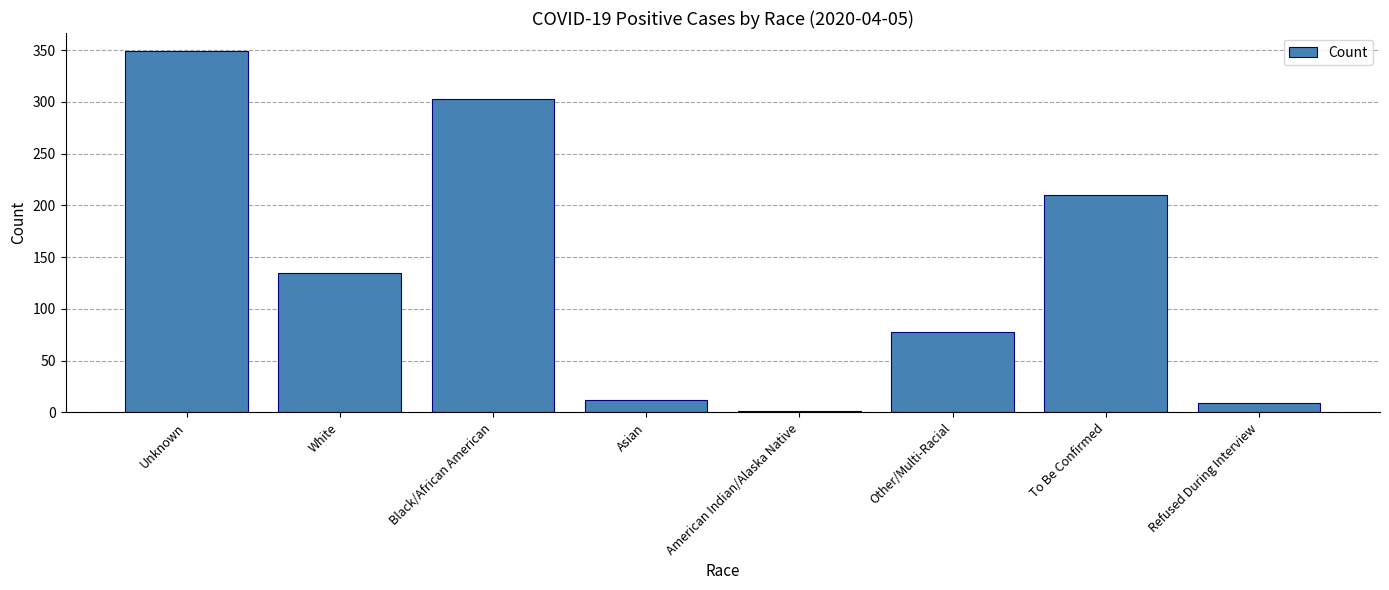

Count the number of data series in this chart.

1